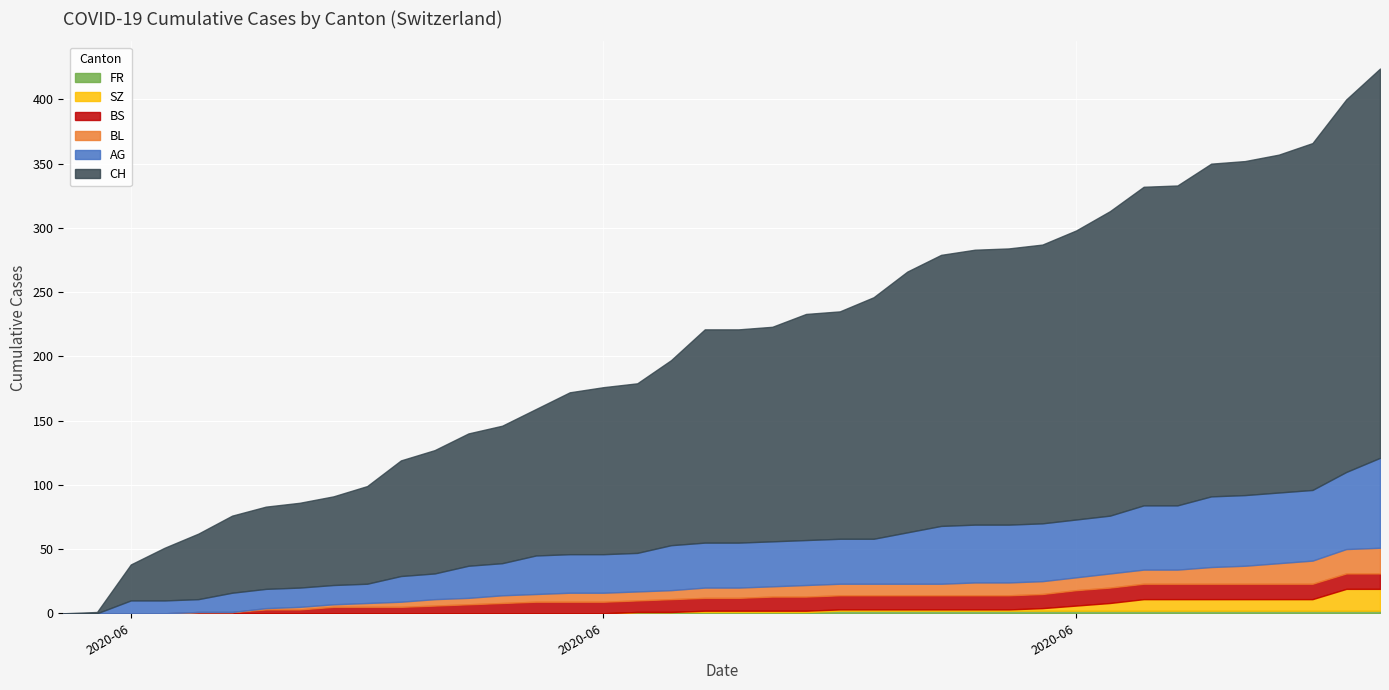

Between 2020-06-06 and 2020-06-03, which is larger?

2020-06-06